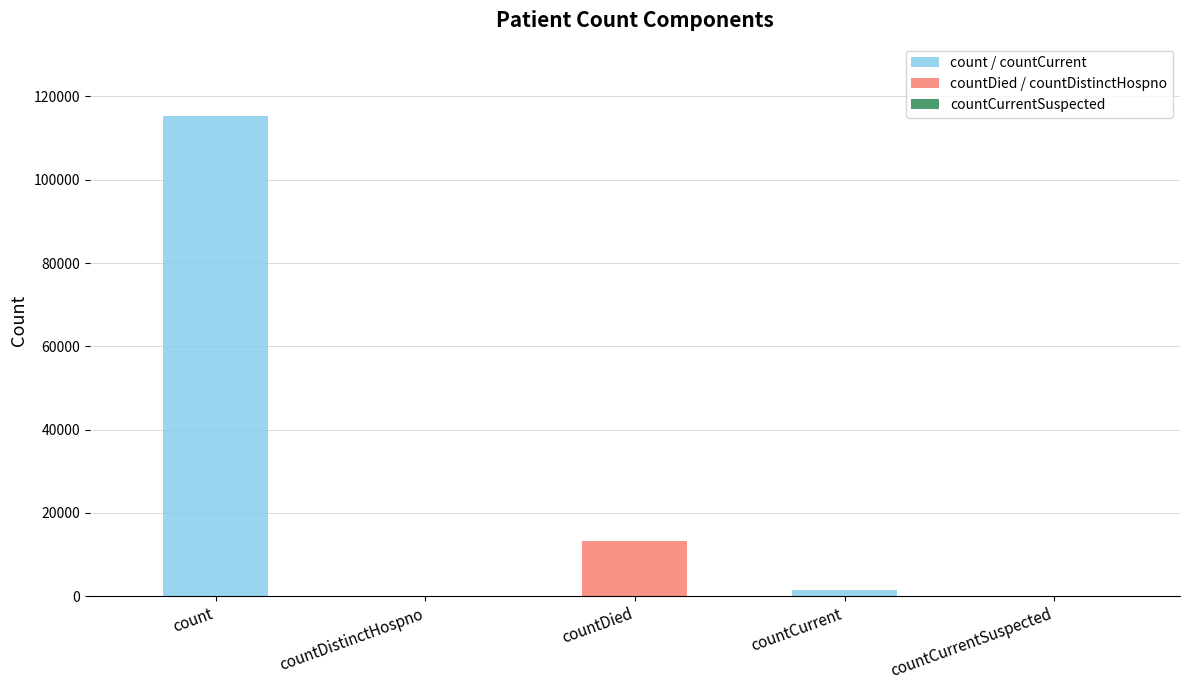

What position from the left is countCurrent?

4